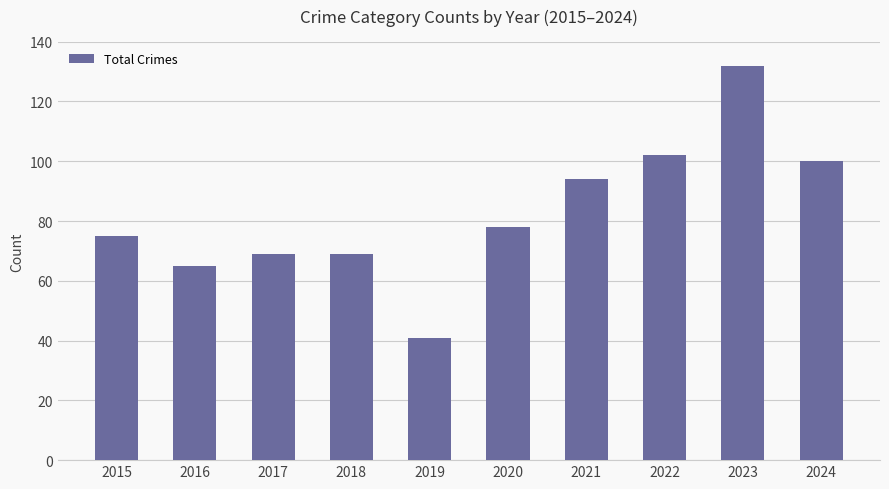

The value at 2015 is 75. True or false?

True